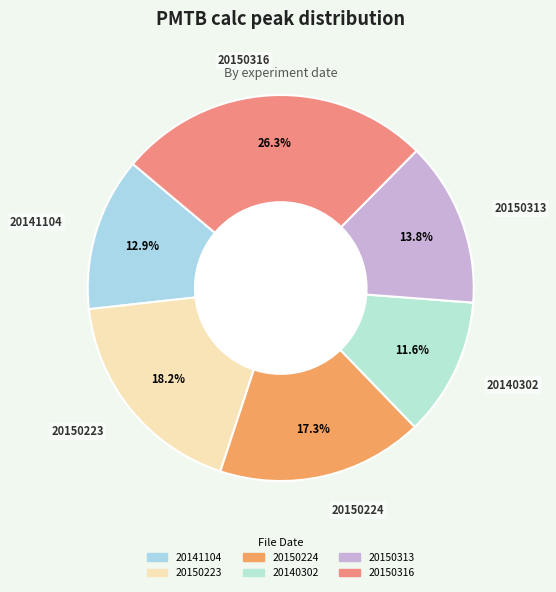

Is 20150224 the majority of the pie?

No